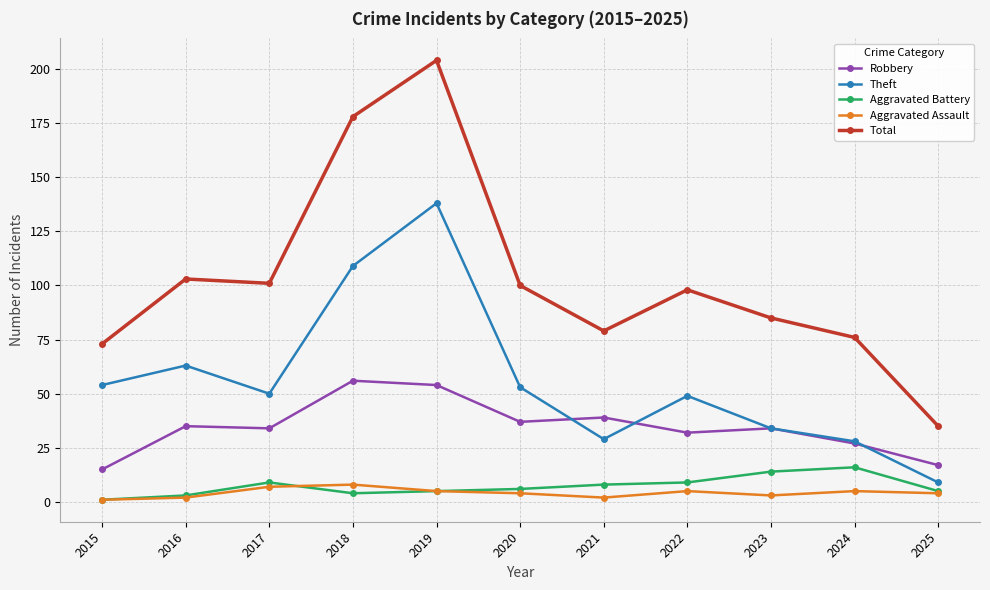

At which category does Aggravated Battery reach its first local peak?

2017